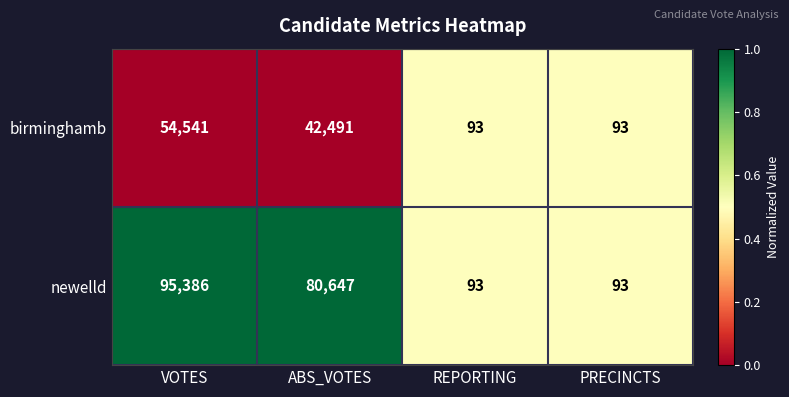

Rank the series by their average value, from highest to lowest.

newelld, birminghamb